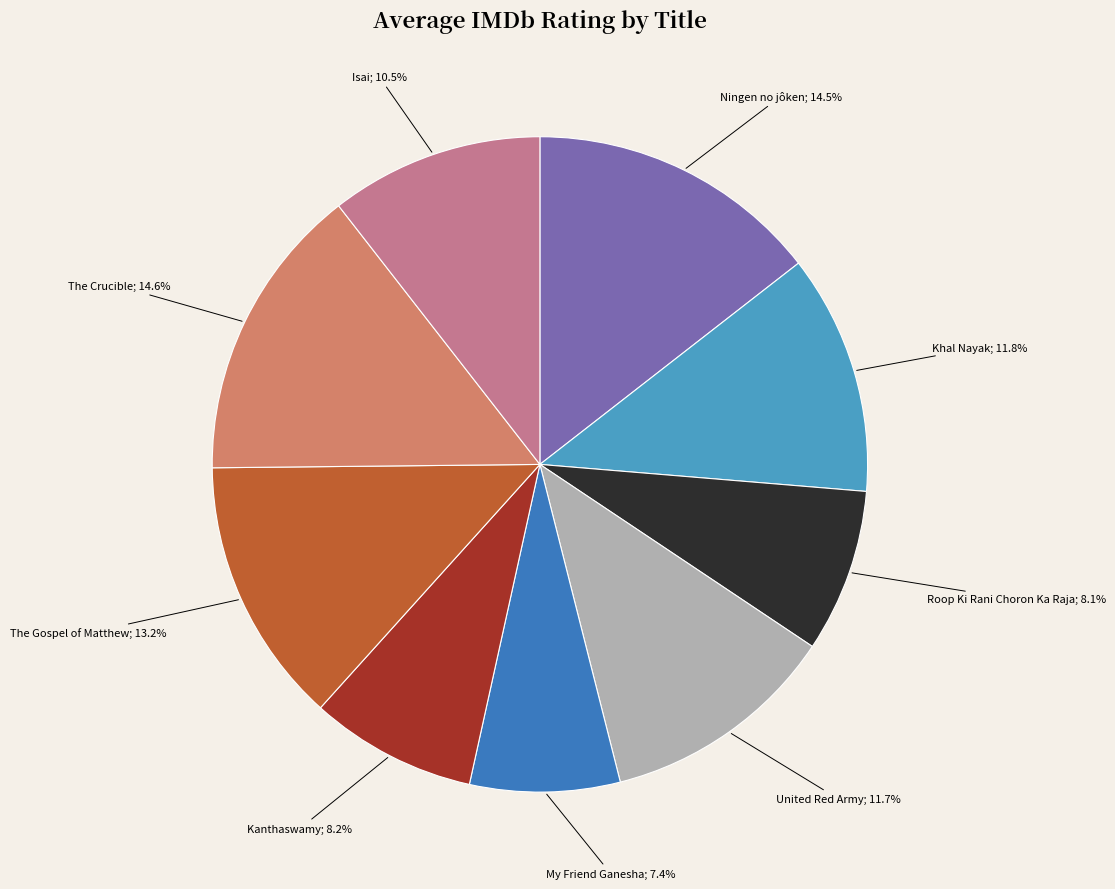

Is there any slice that represents more than half of the pie?

No